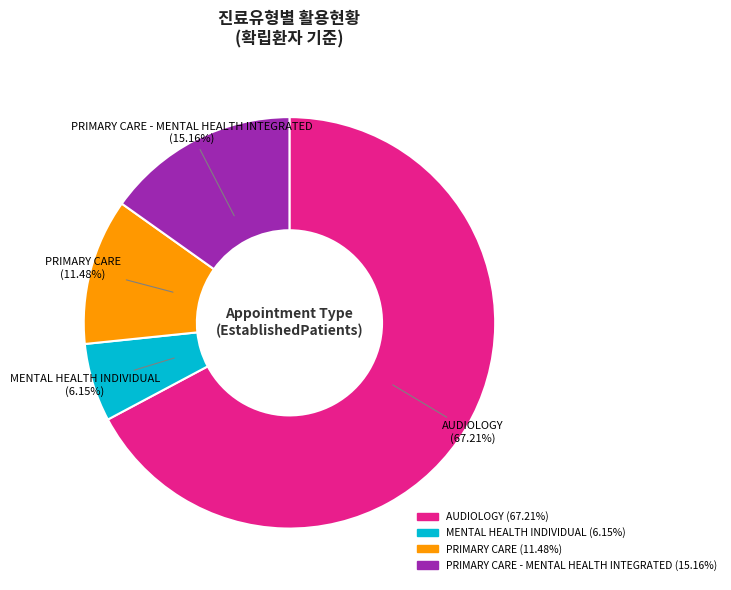

Combined, do AUDIOLOGY (67.21%) and MENTAL HEALTH INDIVIDUAL (6.15%) account for over 50%?

Yes